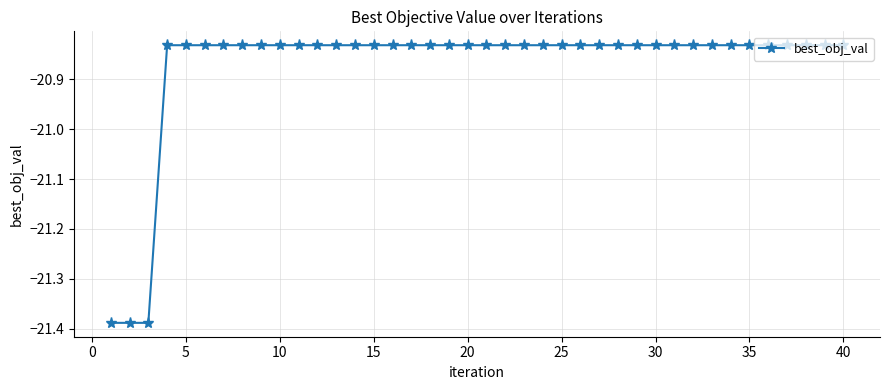

What is the difference between the maximum and minimum values?

0.6